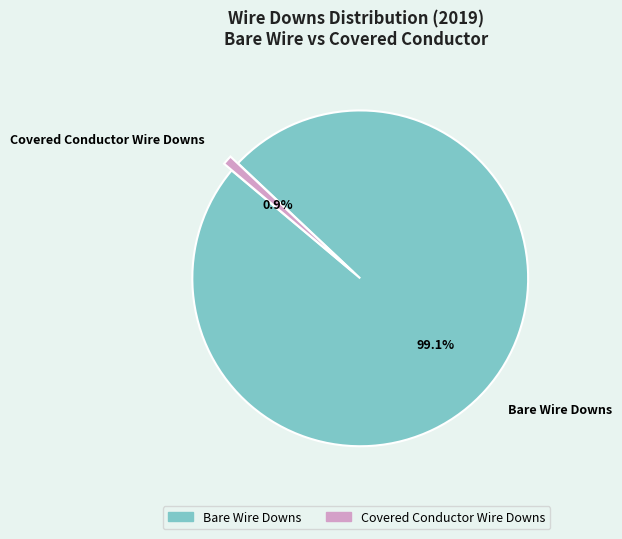

Does Covered Conductor Wire Downs represent more than half of the total?

No